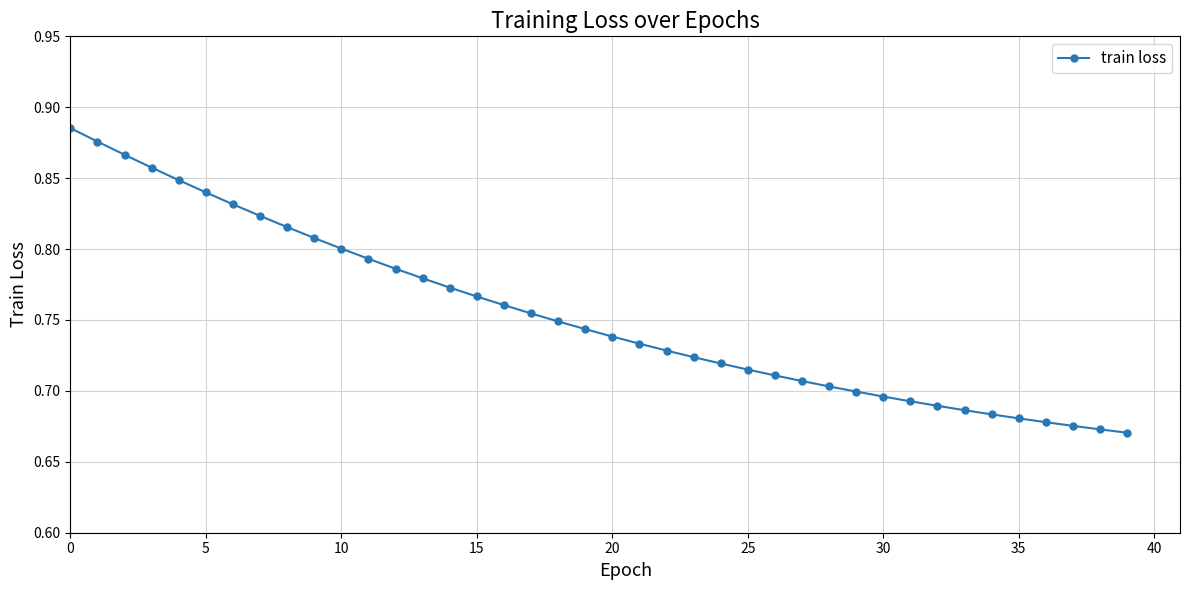

What is the sum of all values?

30.2